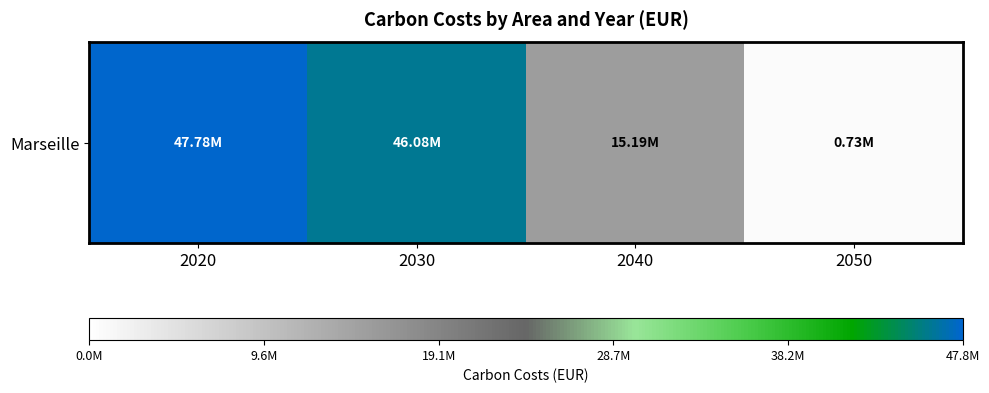

The value at 2050 is 734142.6. True or false?

True